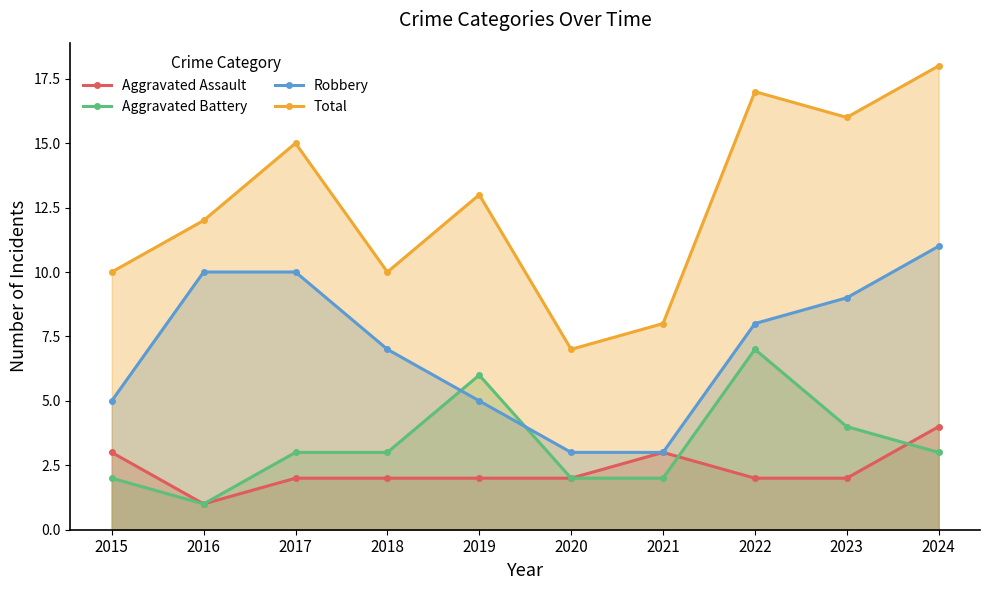

What is the lowest value of the Aggravated Battery series?

1